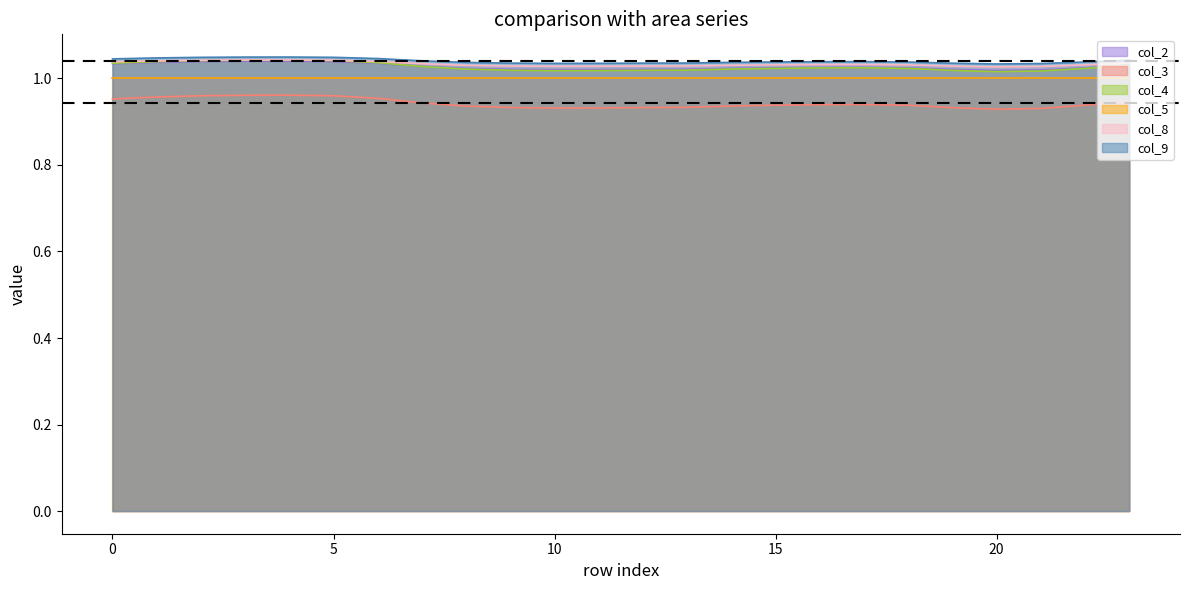

What is the value of the col_8 point at the 16th from the left?

1.0